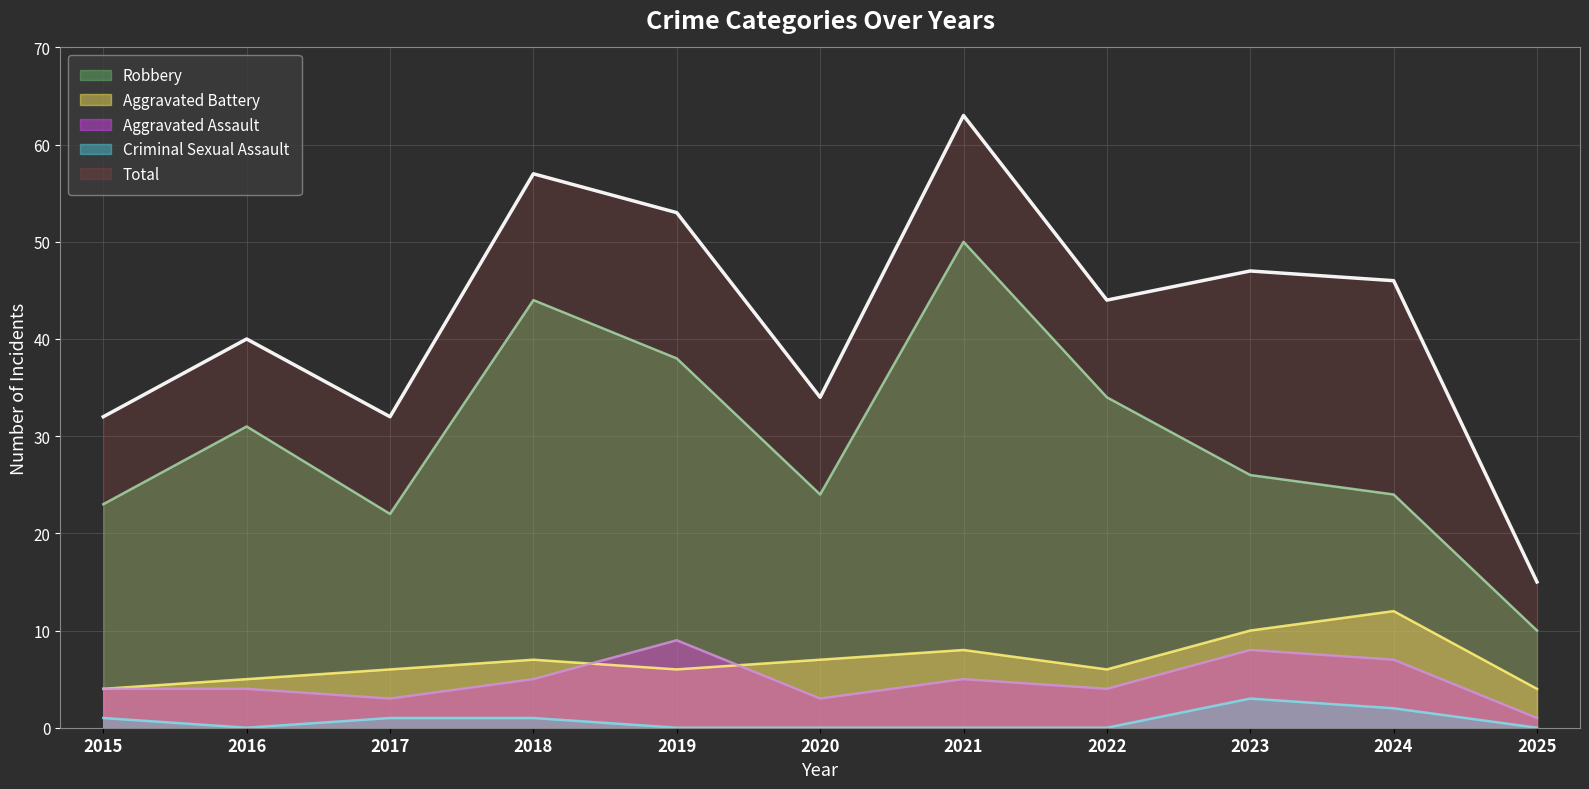

What is the lowest value of the Robbery series?

10